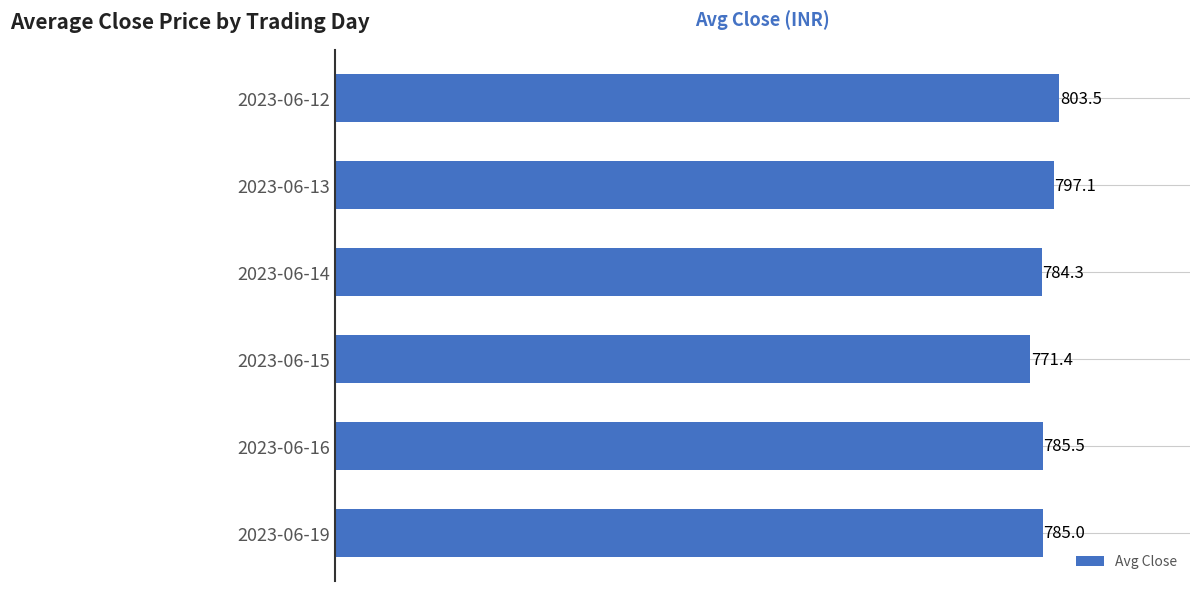

Which has a higher value, 2023-06-15 or 2023-06-12?

2023-06-12